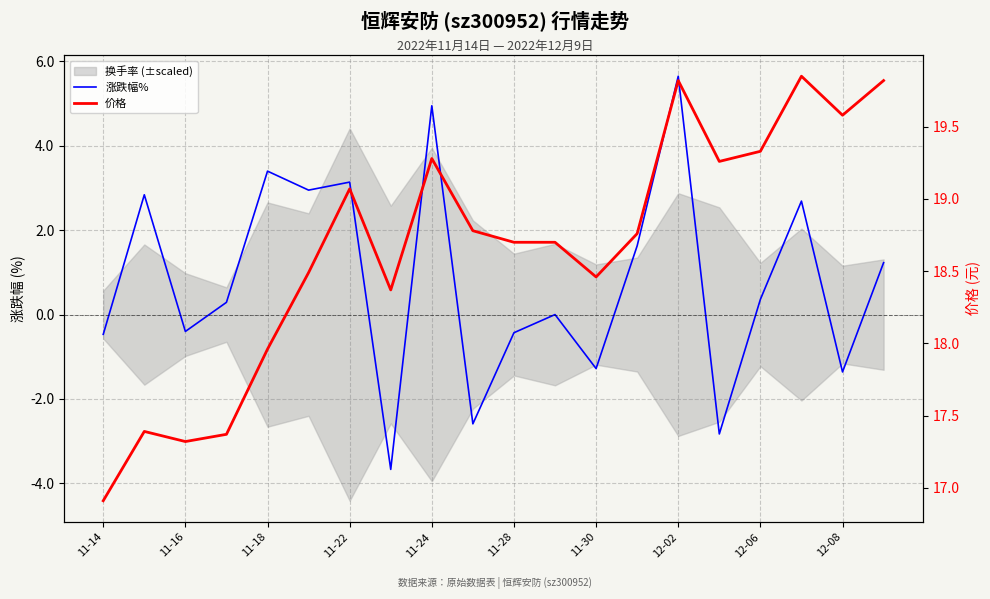

What is the maximum value shown in the chart?

19.9